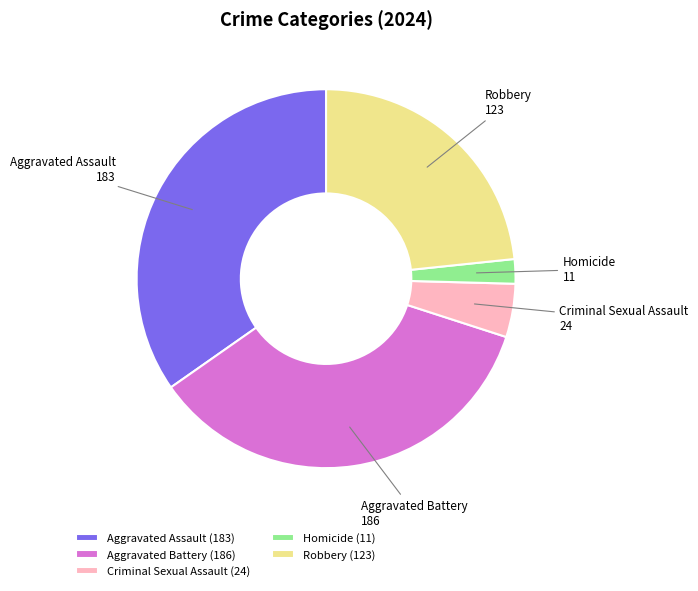

Do Criminal Sexual Assault and Robbery together represent more than half of the pie?

No